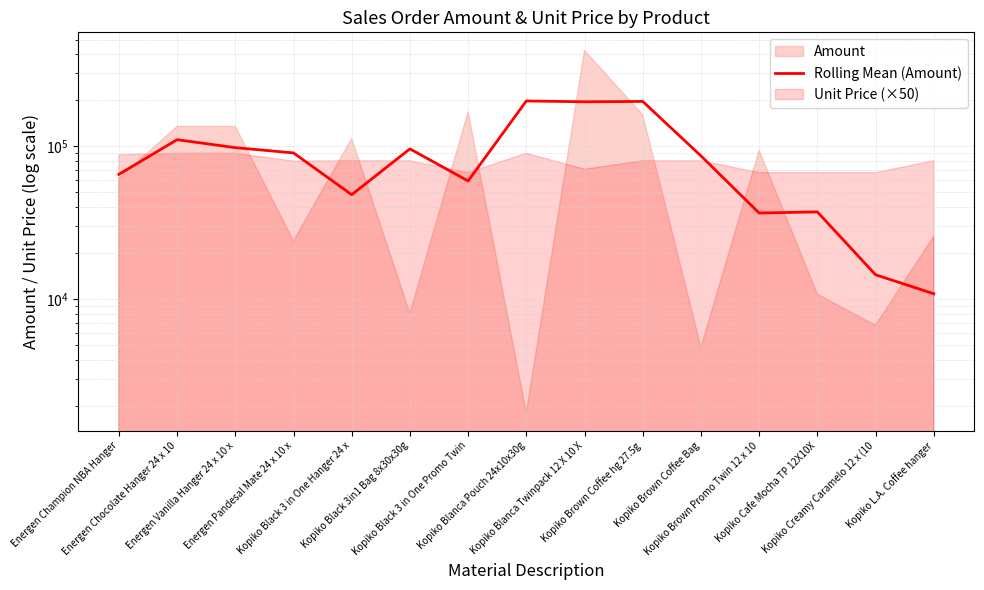

What is the approximate value at Energen Champion NBA Hanger, to the nearest 50?

65500